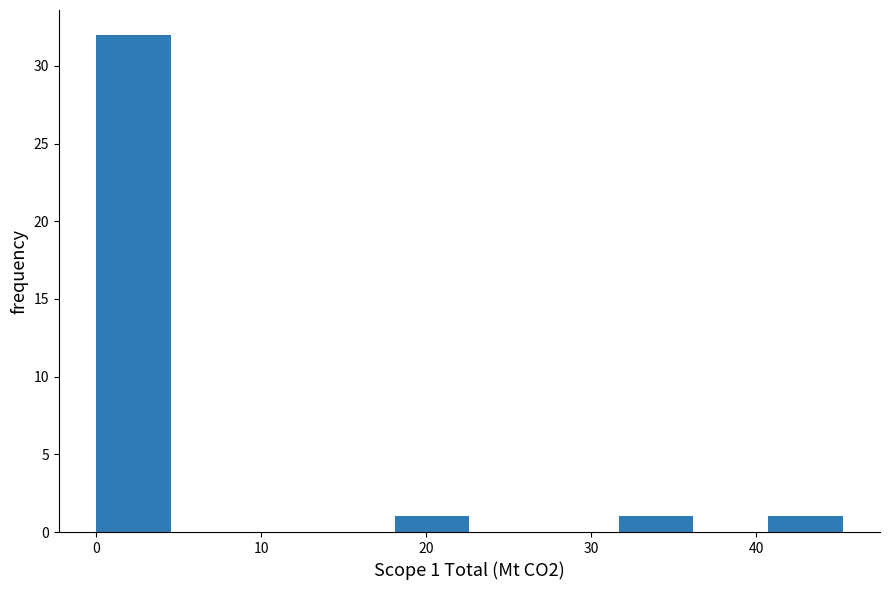

Over which range of the x-axis is the bar tallest?

0 to 5